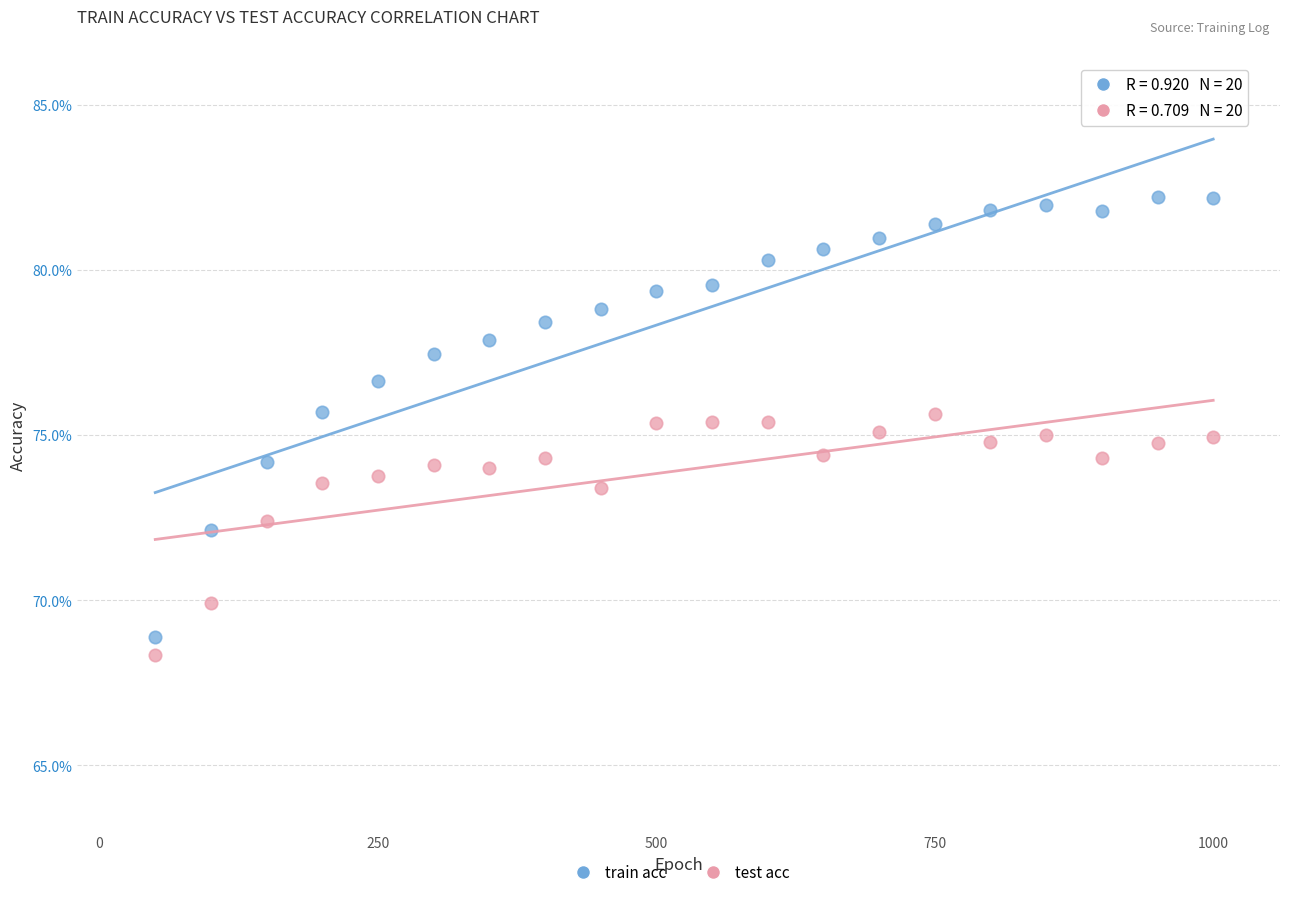

Which series contains the highest Y value?

train acc